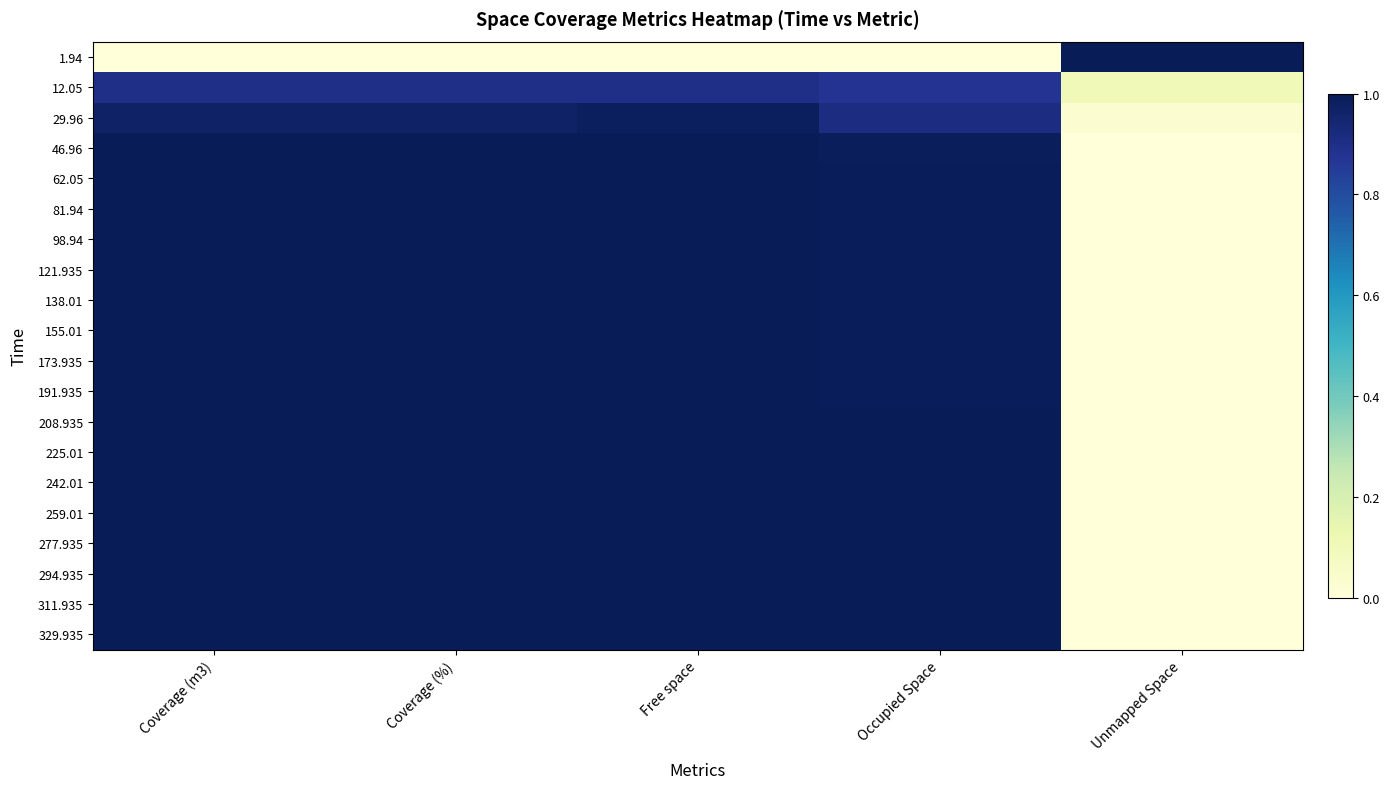

Which series has the largest total across all categories?

311.935